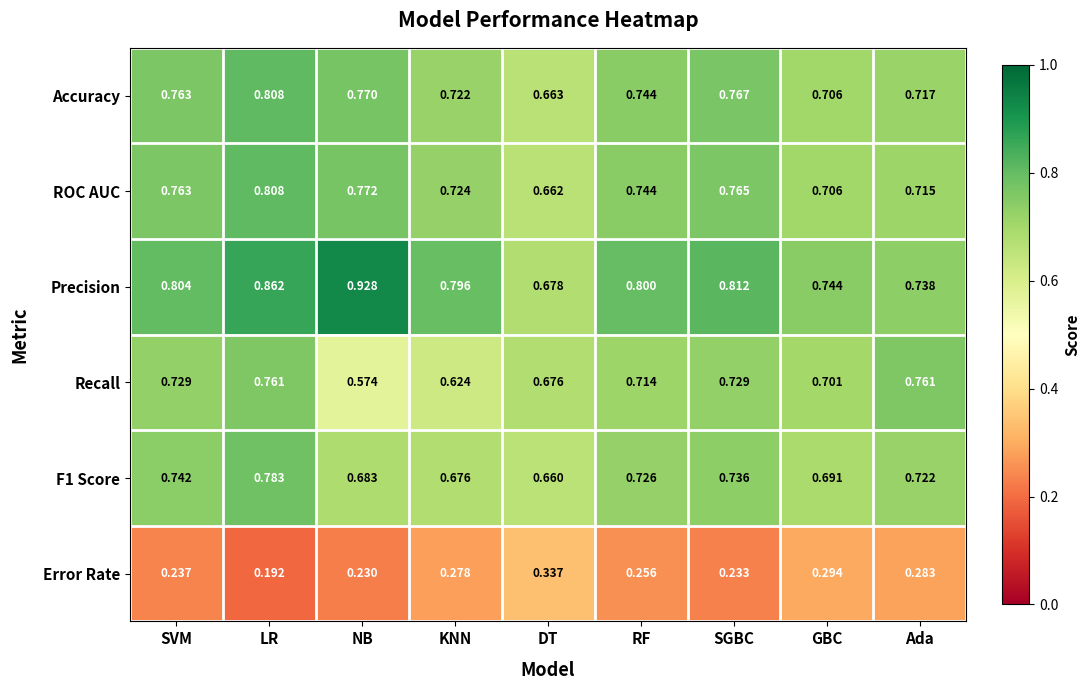

List the labels in order of Error Rate value, largest first.

DT, GBC, Ada, KNN, RF, SVM, SGBC, NB, LR